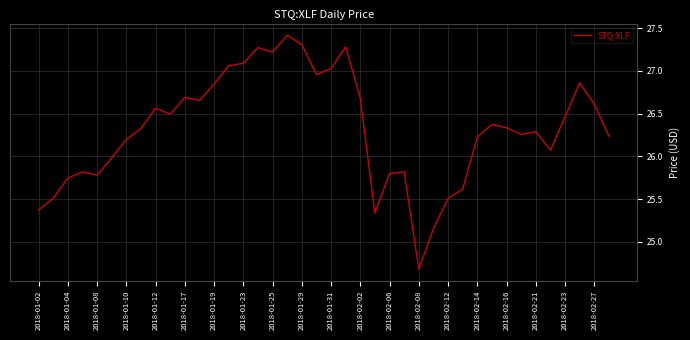

What is the maximum value shown in the chart?

27.4